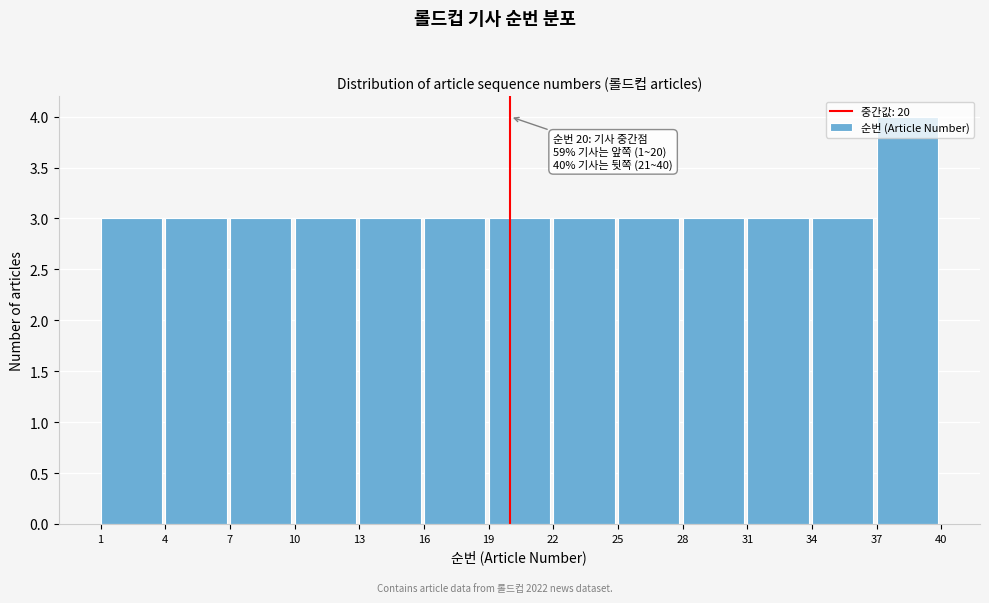

Over which range of the x-axis is the bar tallest?

37 to 40